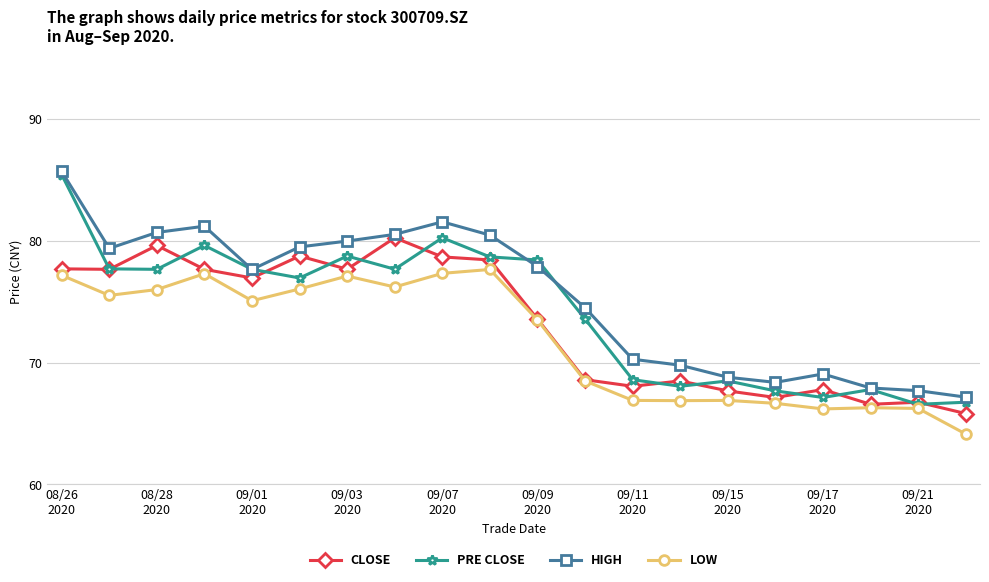

Count the number of categories in the chart.

20